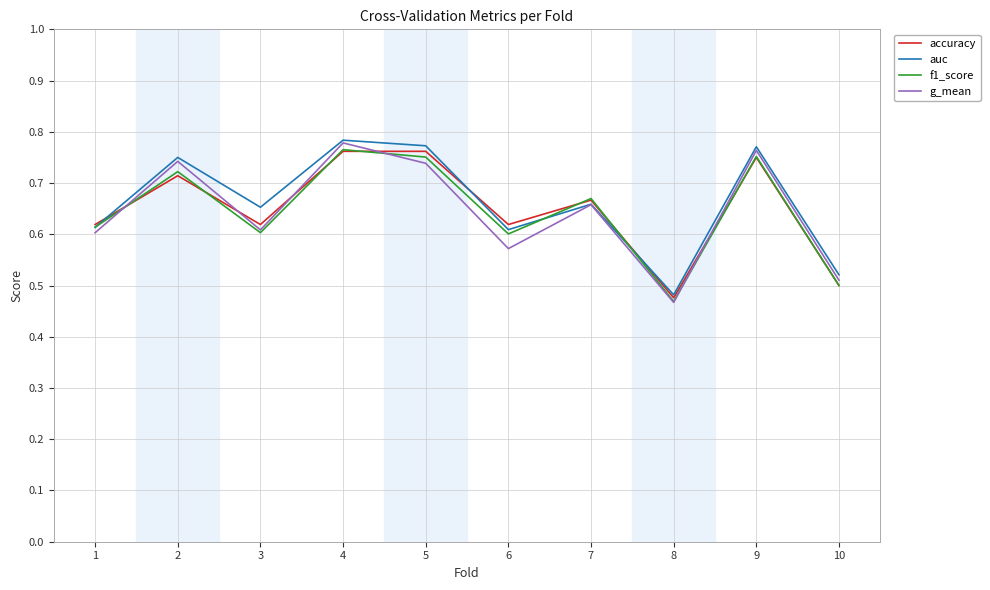

How many lines are shown in the chart?

4